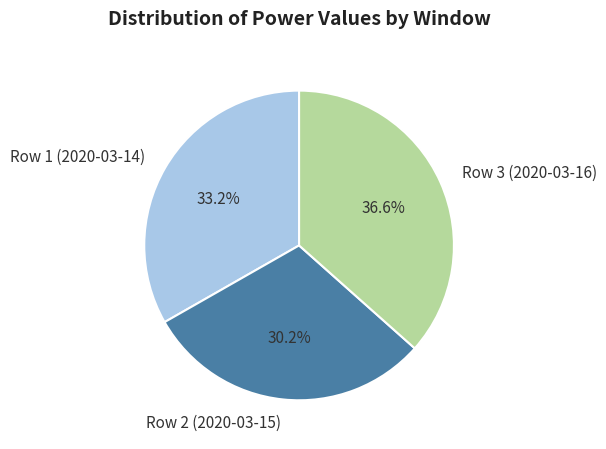

Is the sum of Row 3 (2020-03-16) and Row 2 (2020-03-15) greater than half?

Yes